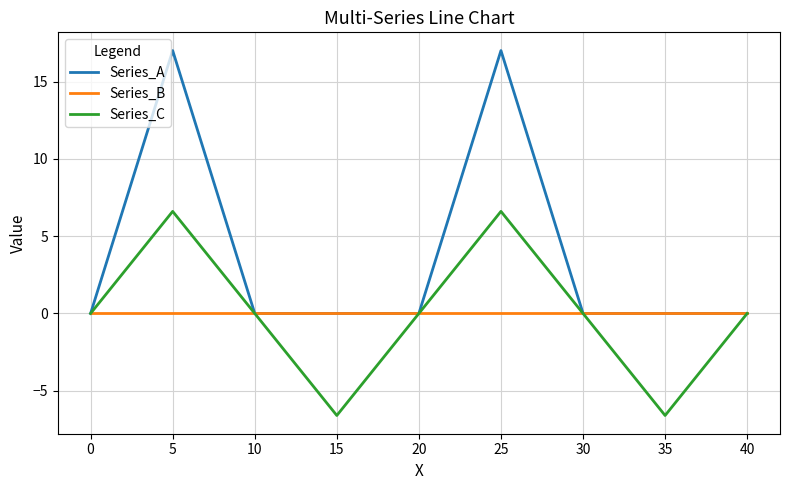

Is it true that Series_C equals 3.9 at 25?

False